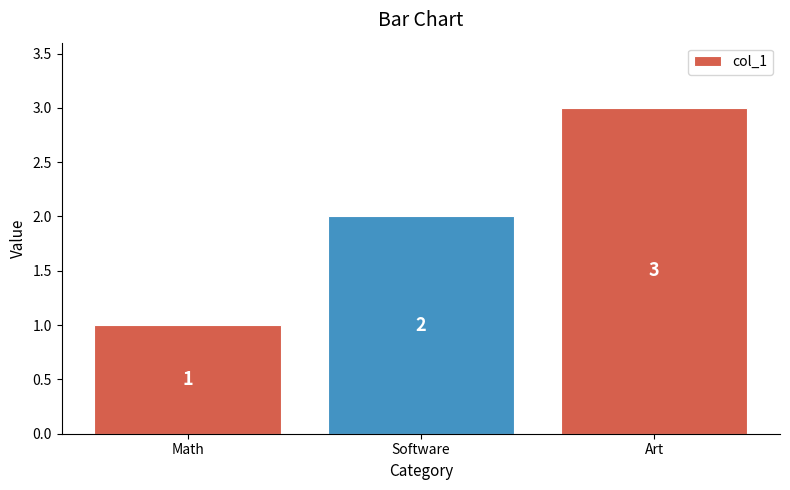

Which label corresponds to the largest value in the chart?

Art